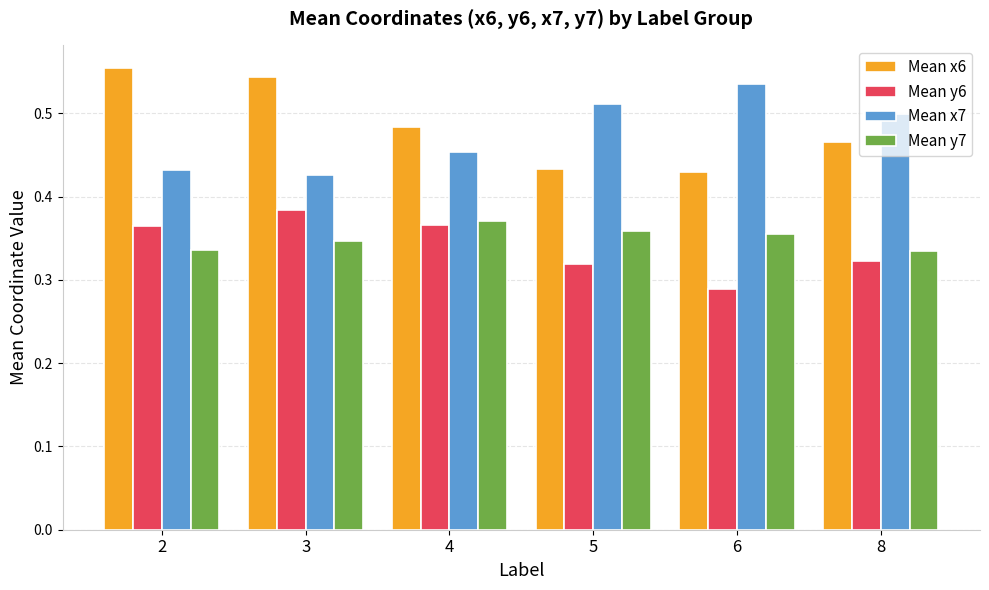

Is the value of Mean y6 at 6 greater than the value of Mean x7 at 8?

No